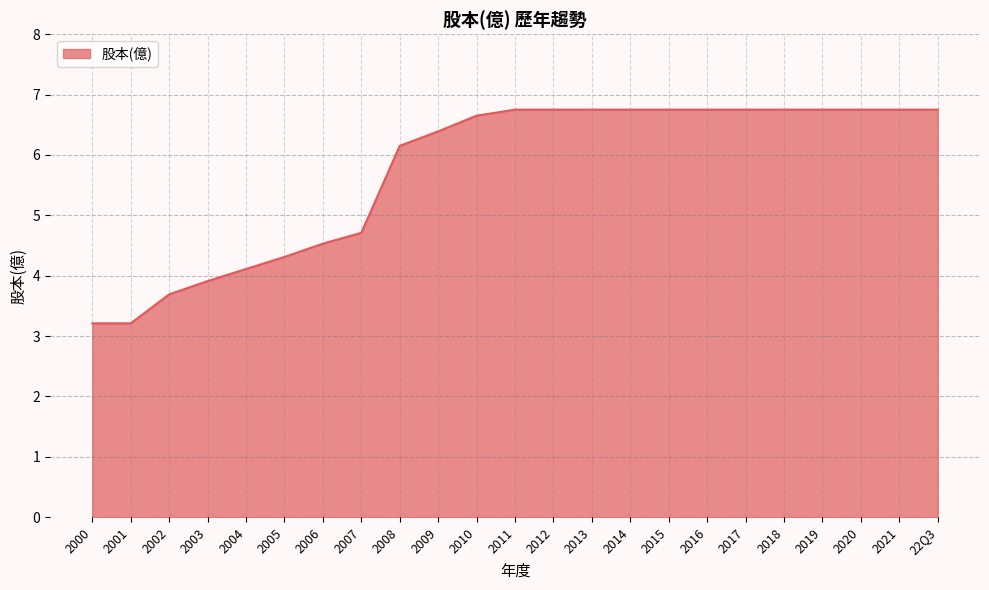

What position from the right is 2011?

12